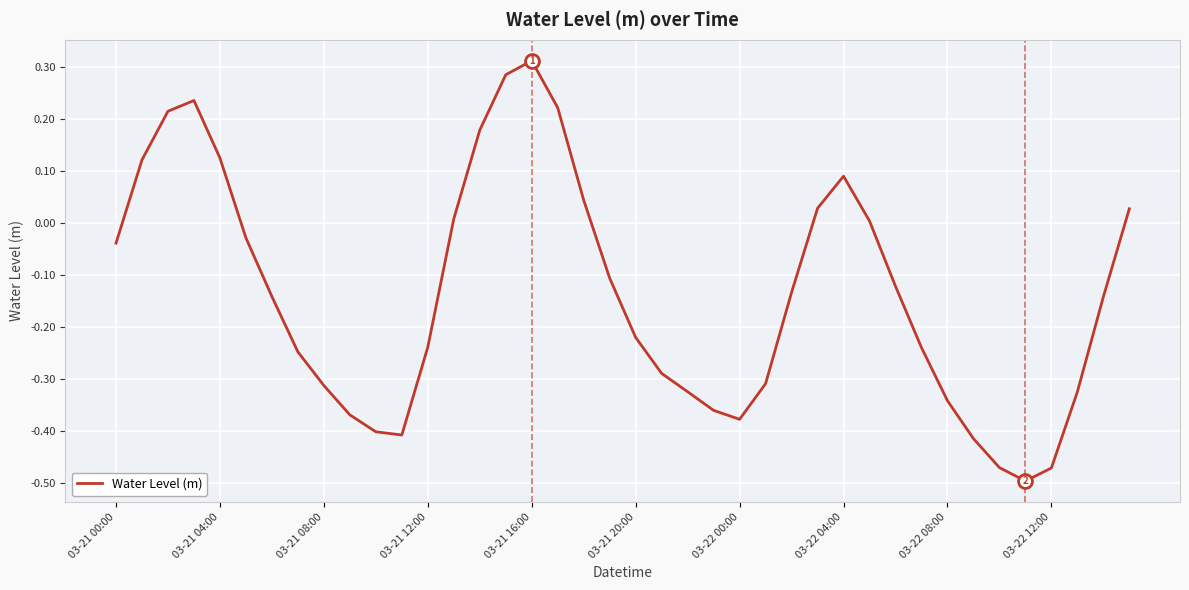

How many negative values are there?

26